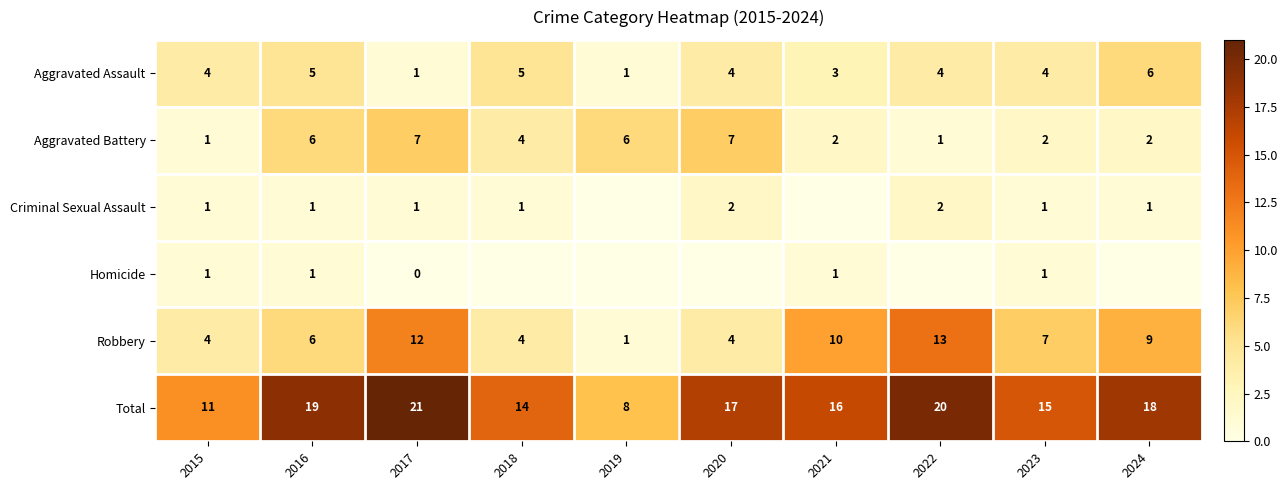

True or false: Aggravated Assault has a value of 2 at 2018.

False